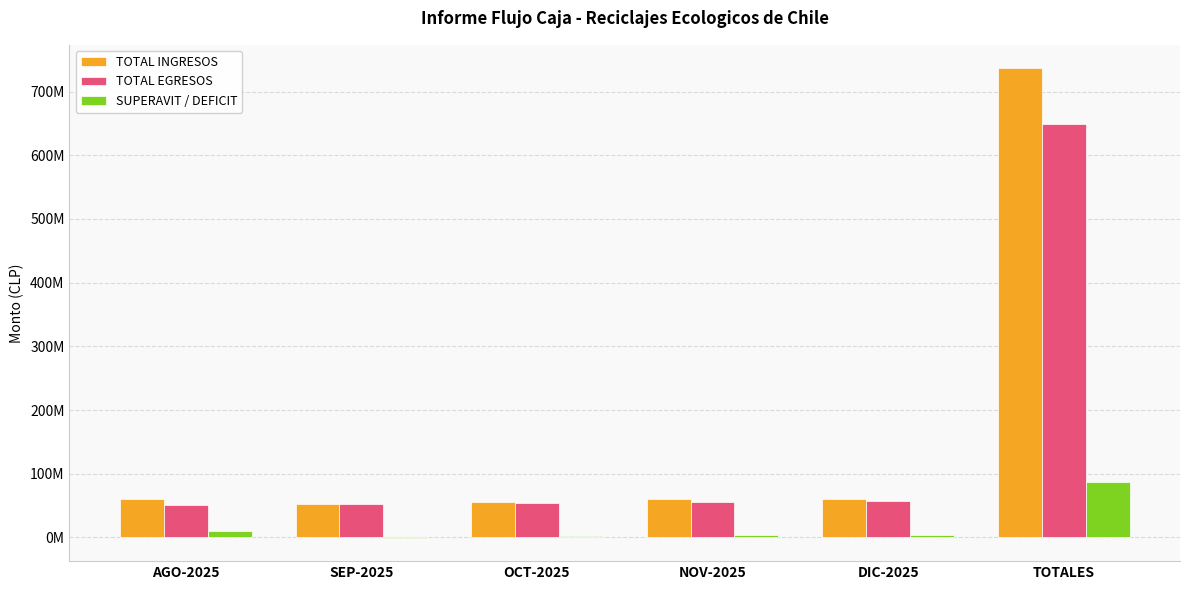

Is the value of TOTAL INGRESOS at DIC-2025 greater than the value of TOTAL EGRESOS at DIC-2025?

Yes